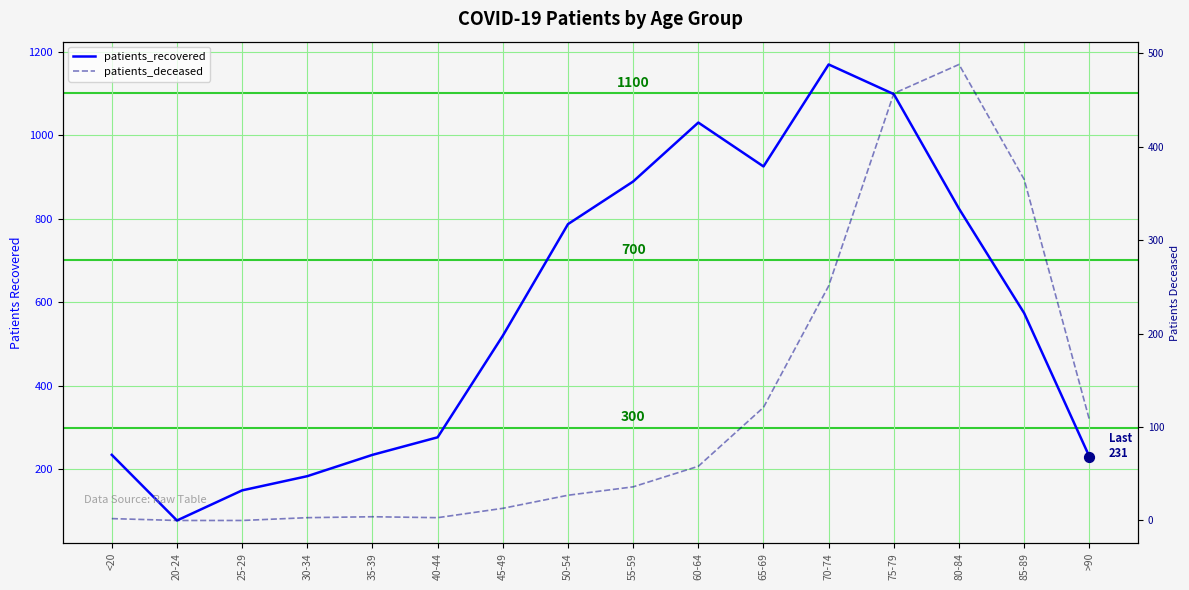

What is the total value across all series at 60-64?

1088